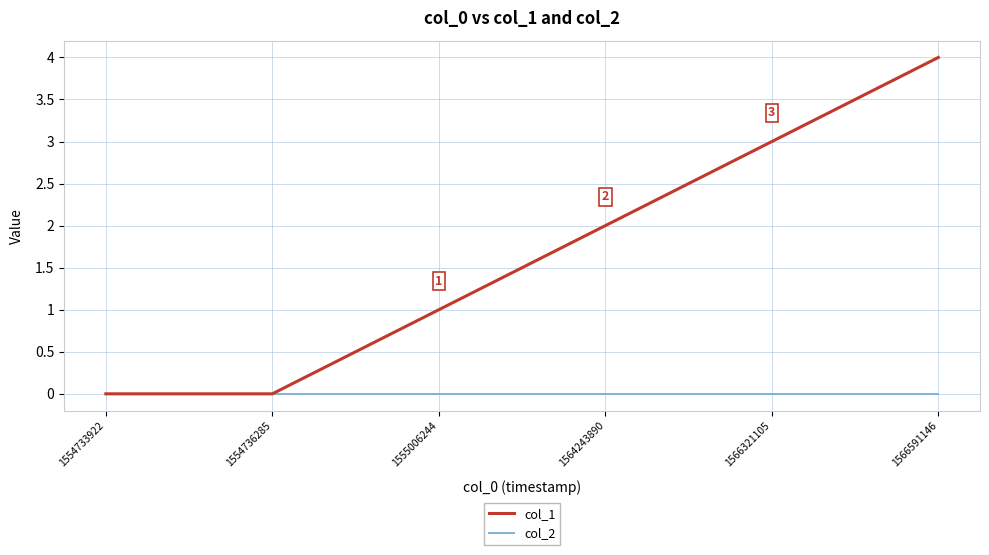

Which series has the largest total across all categories?

col_1